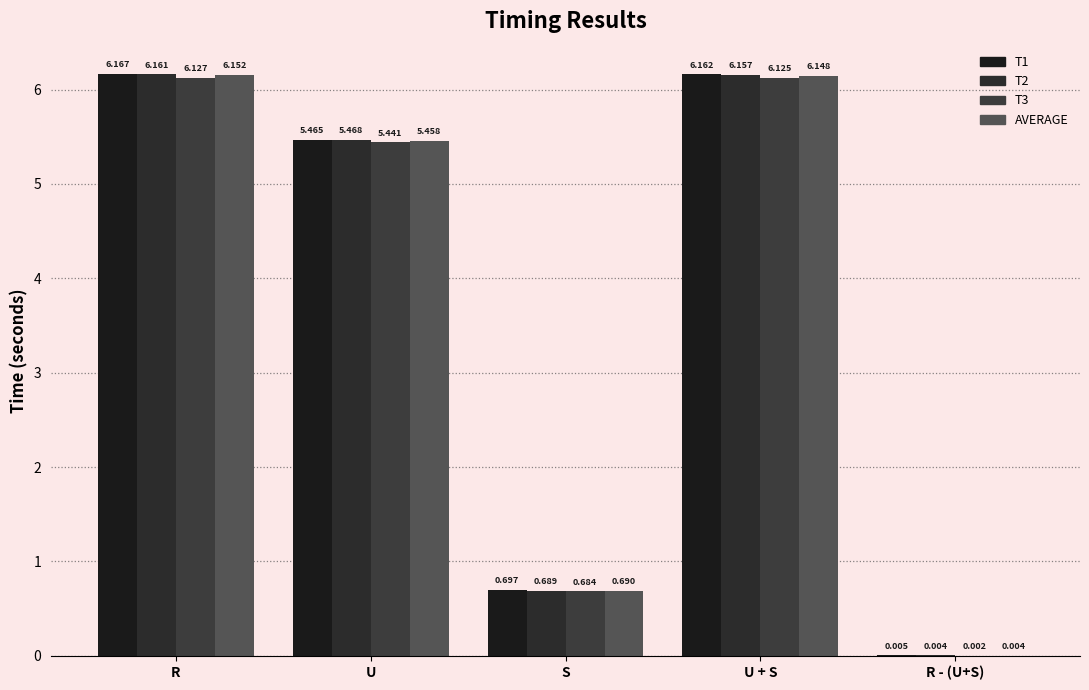

True or false: T3 has a value of 9.6 at R.

False